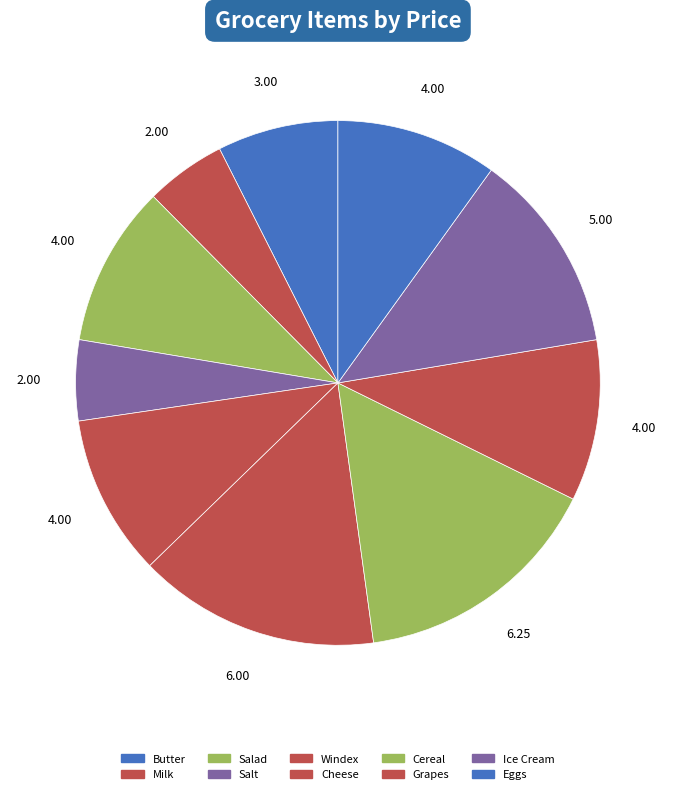

Count the number of slices in the pie.

10